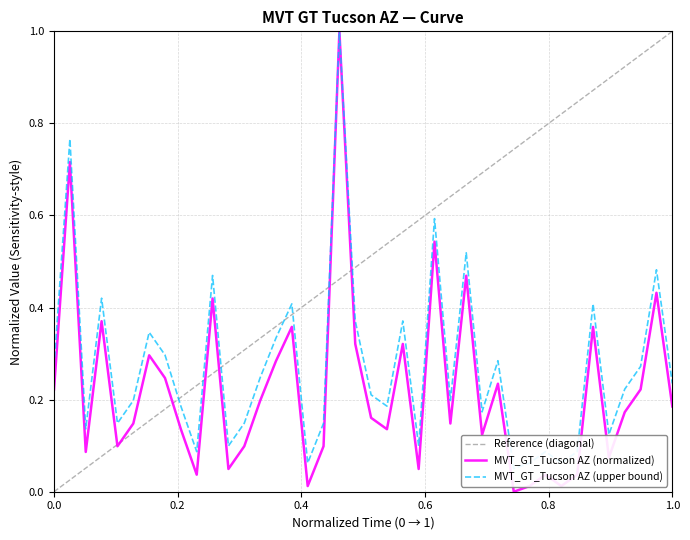

What is the maximum value for MVT_GT_Tucson AZ (normalized)?

1.0